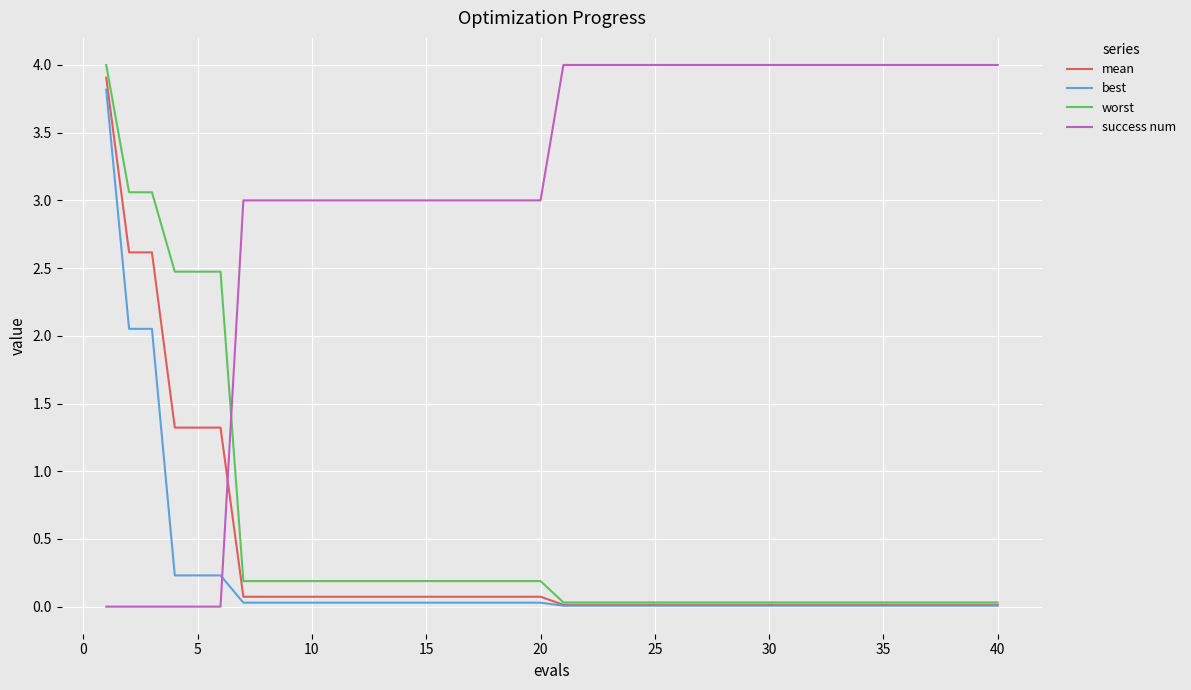

How many intersections are there between success num and mean?

1